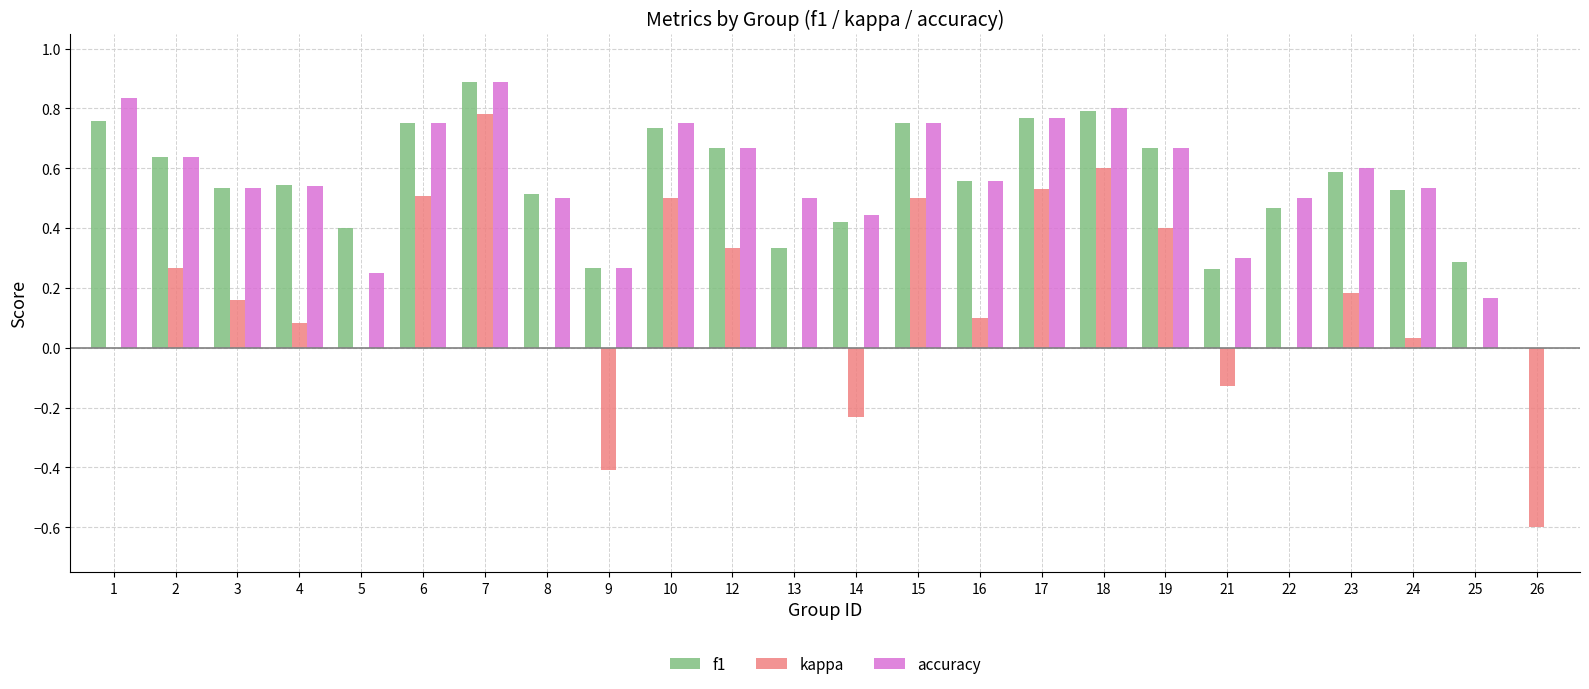

Which label corresponds to the largest value in the chart?

7